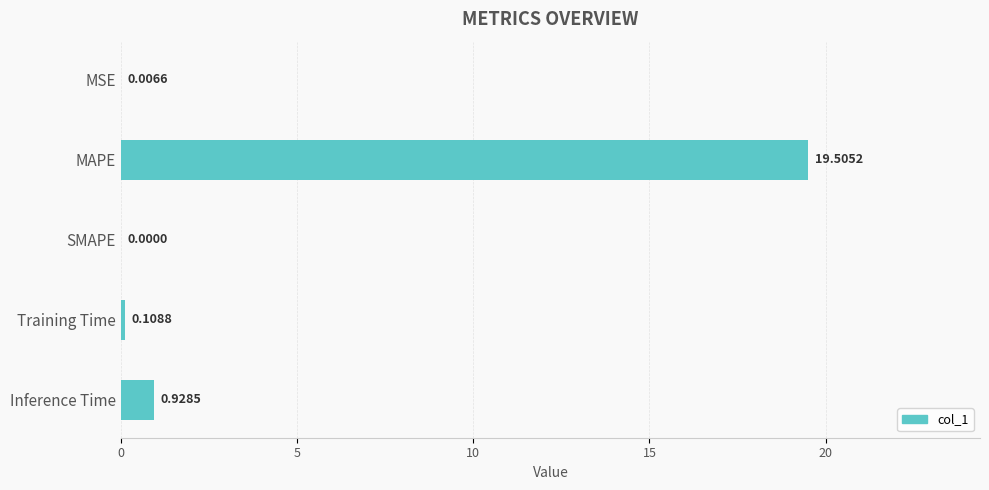

What is the sum of all values?

20.5